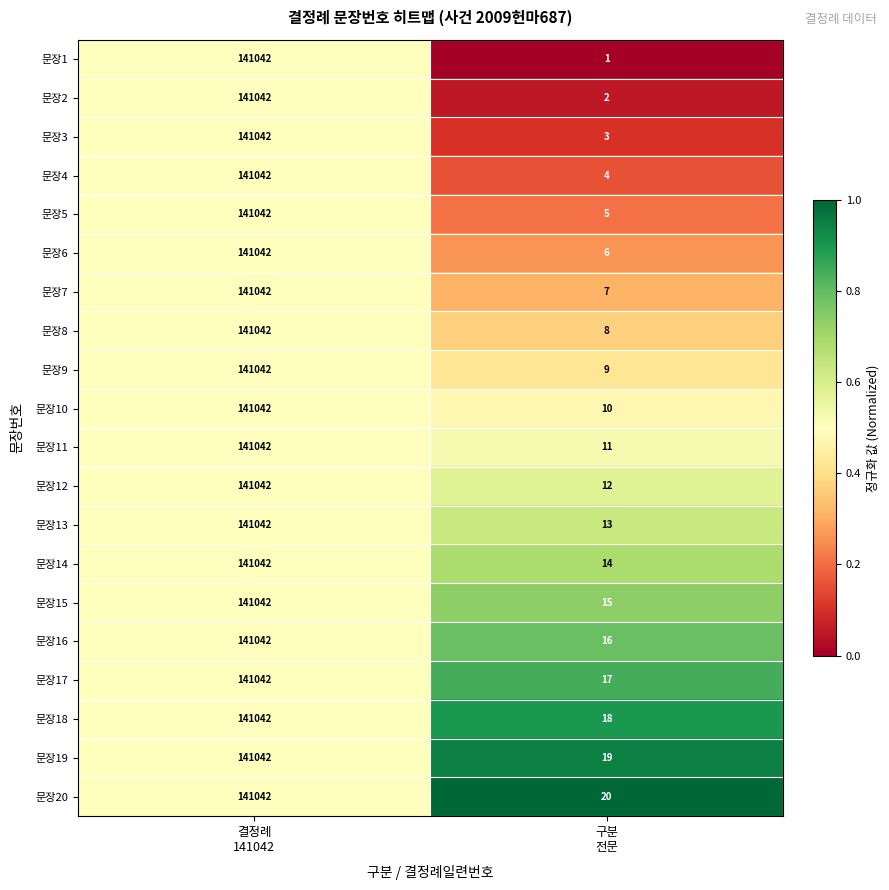

Which series has the largest range (max minus min)?

문장1